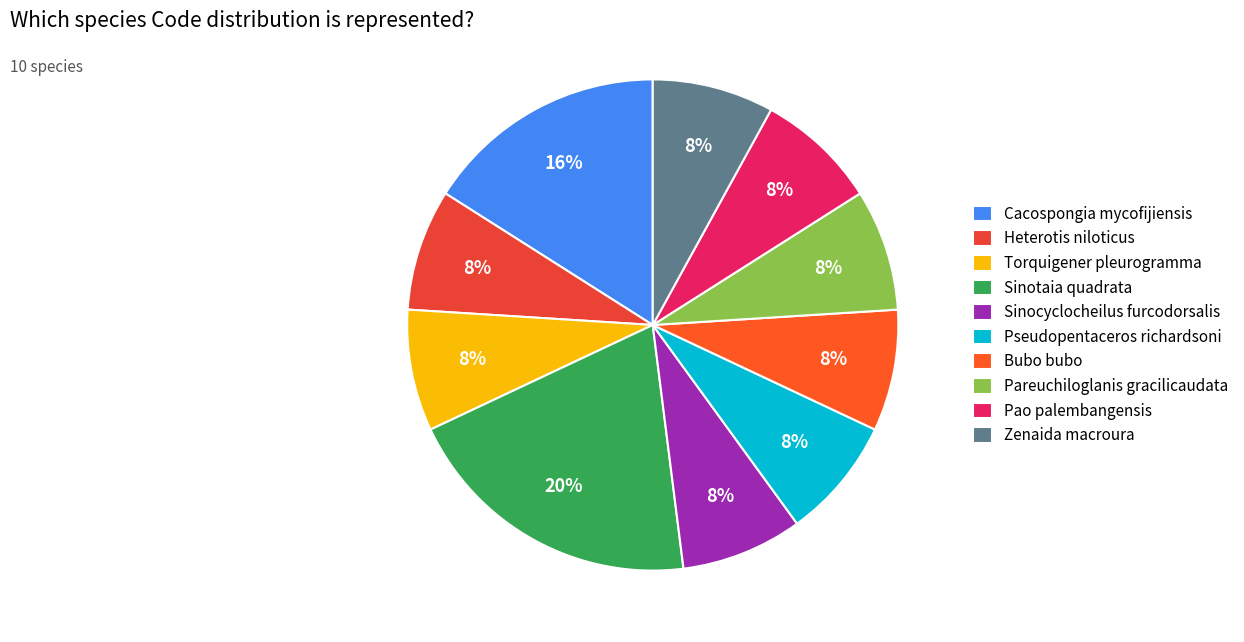

What is the change in value from Sinotaia quadrata to Bubo bubo?

-3